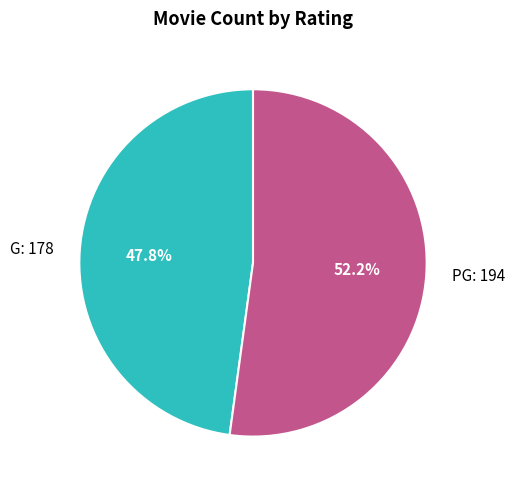

To the nearest percent, what is the difference between the G and PG slice percentages?

4%